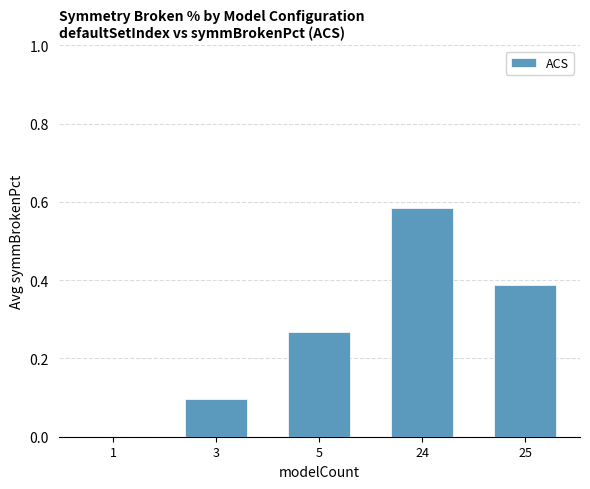

How many values exceed 0?

4